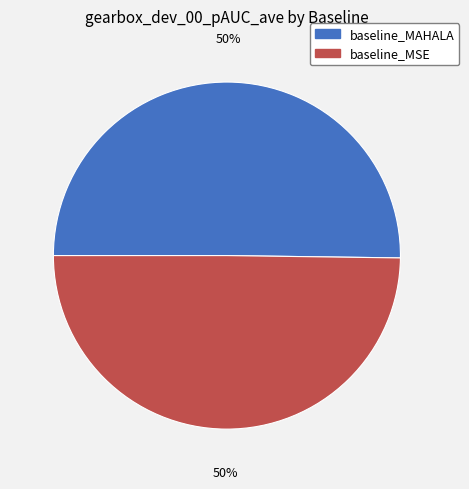

To the nearest percent, what is the average slice percentage?

50%